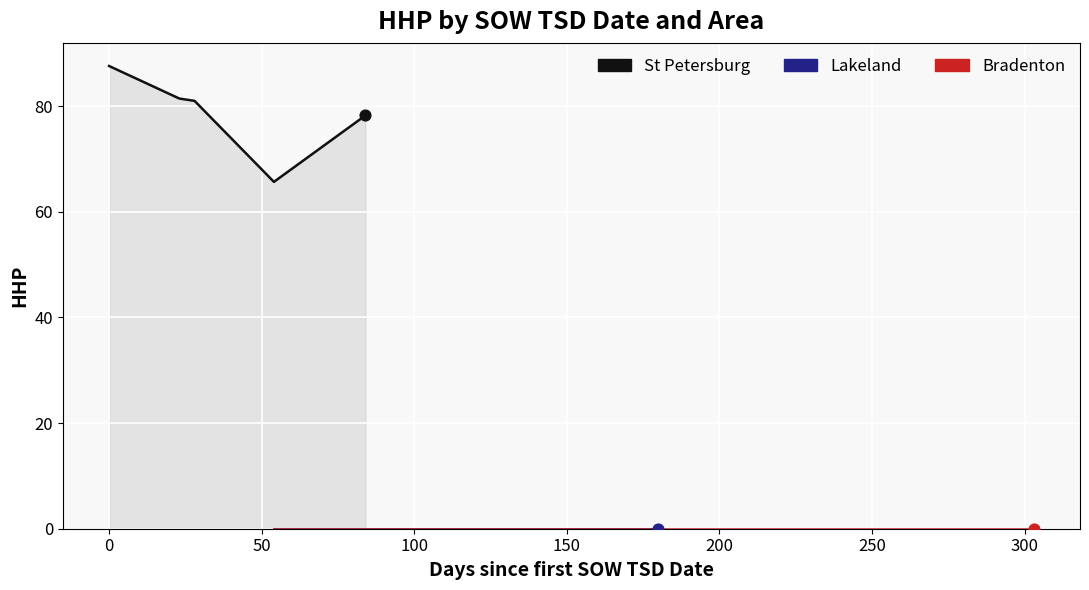

Which series has the largest total across all categories?

St Petersburg